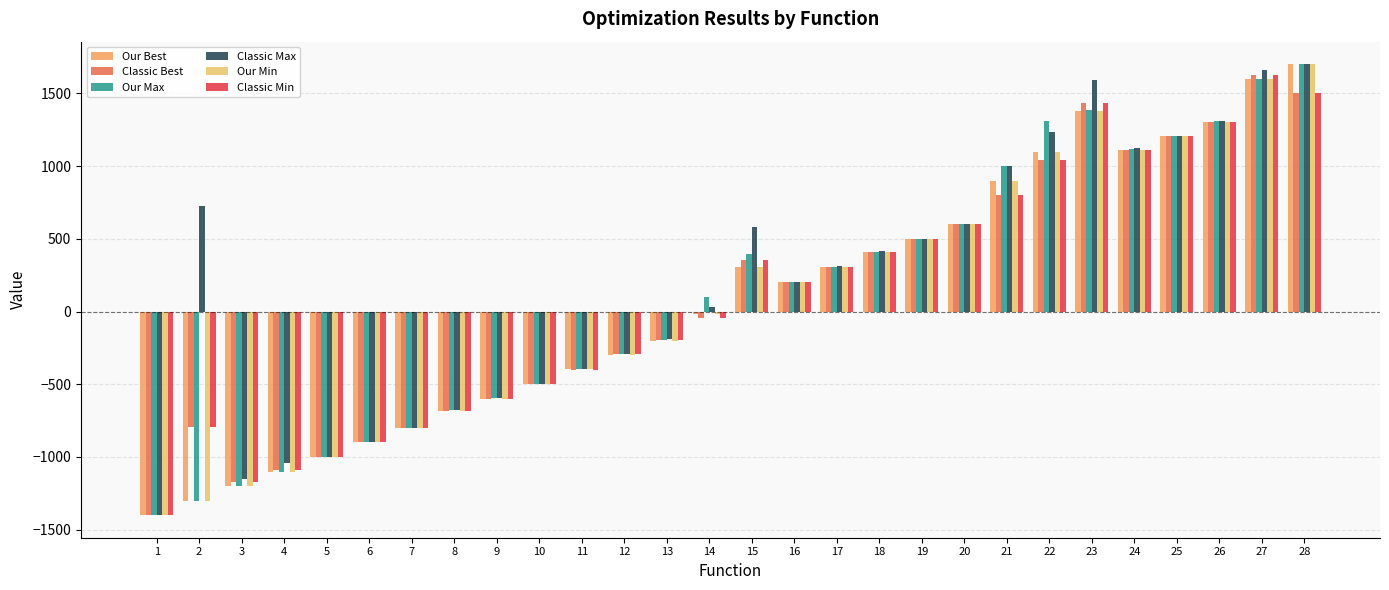

Between 2 and 27, which is larger?

27